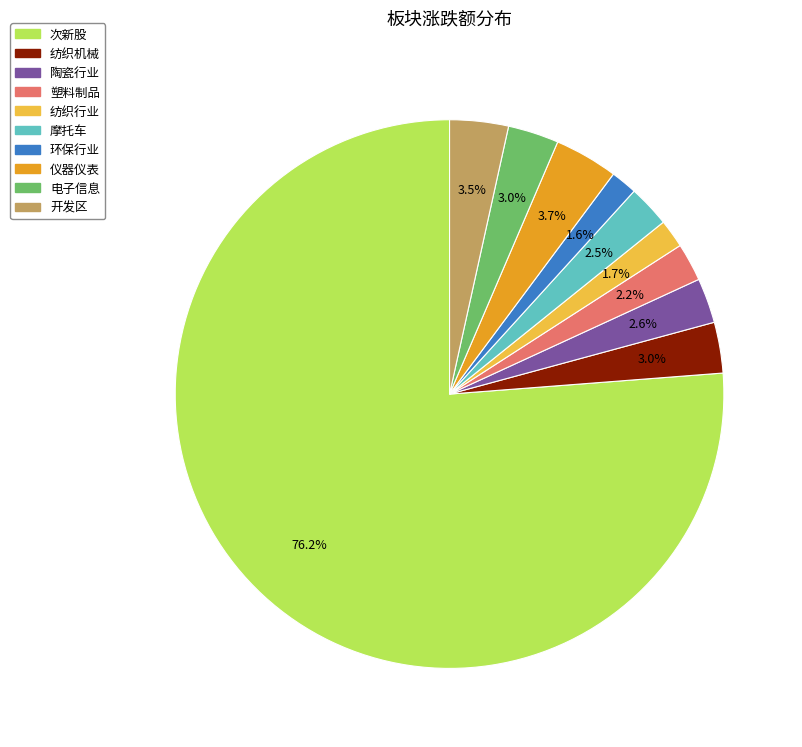

To the nearest percent, what is the average slice percentage?

10%